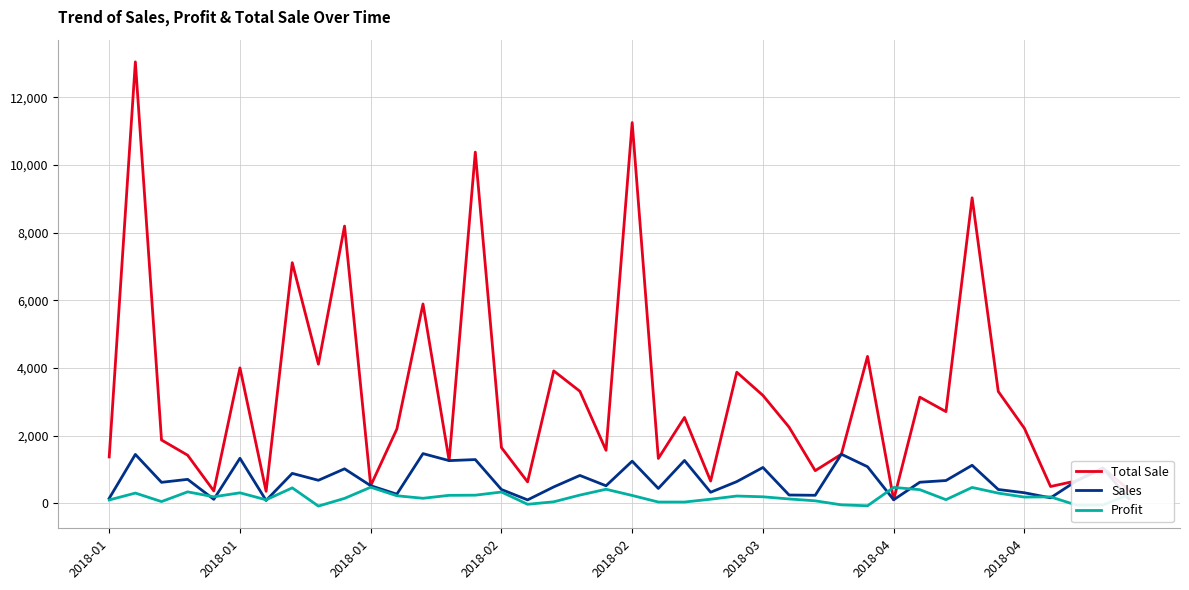

Which series has the largest total across all categories?

Total Sale